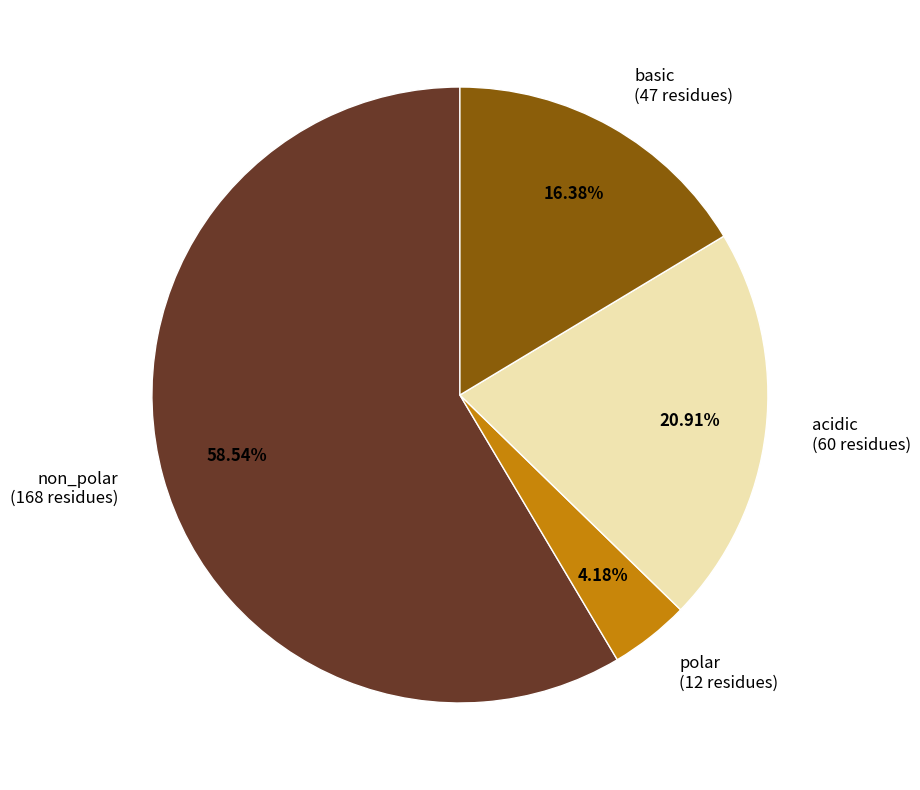

Which category has the smallest portion of the pie?

polar